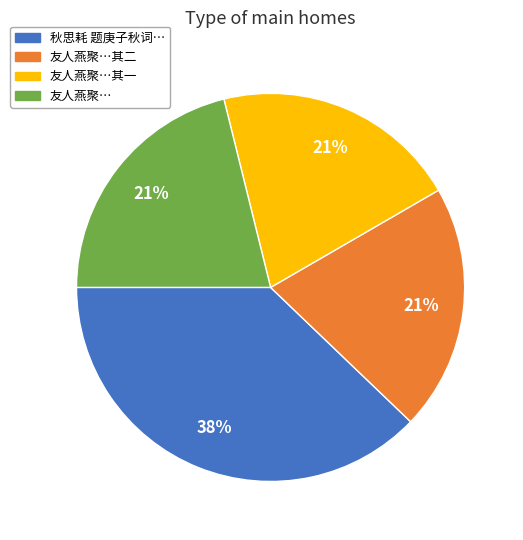

To the nearest percent, what is the average slice percentage?

25%